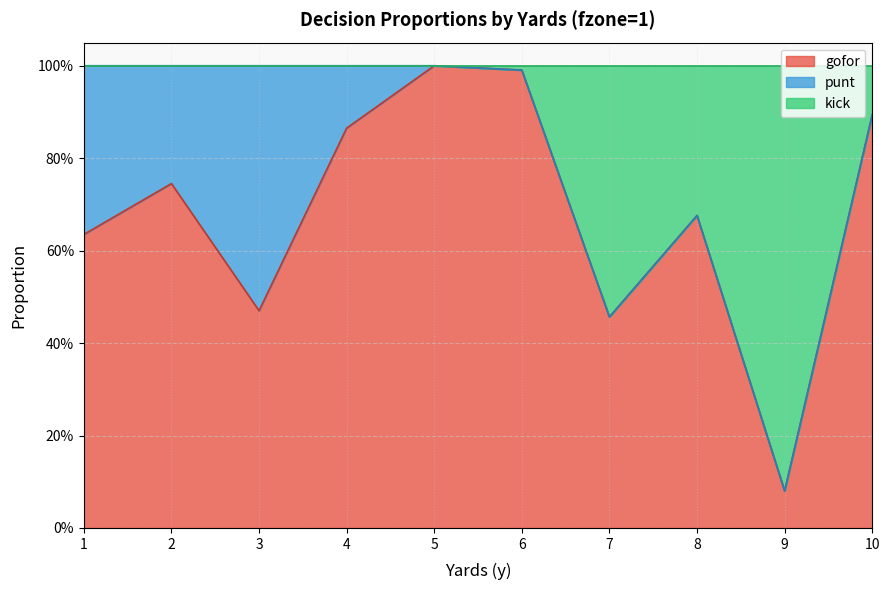

At which category does gofor reach its first local peak?

2